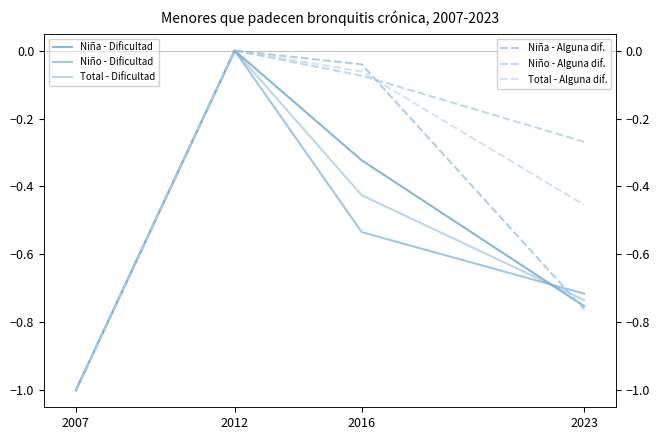

In Total N (estimada) - Con dificultad, how many points are higher than both neighbors (excluding endpoints)?

1